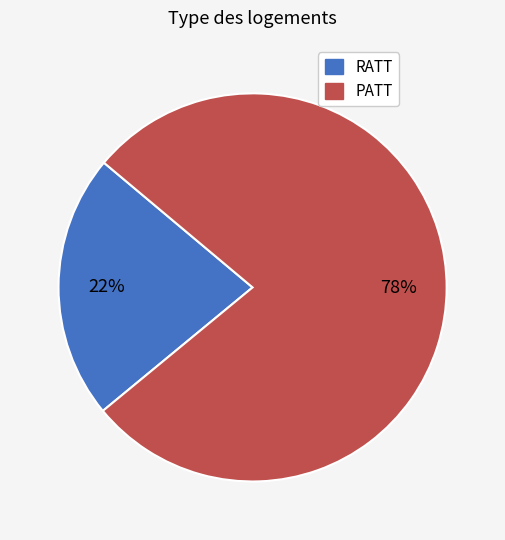

To the nearest percent, what is the difference between the PATT and RATT slice percentages?

56%